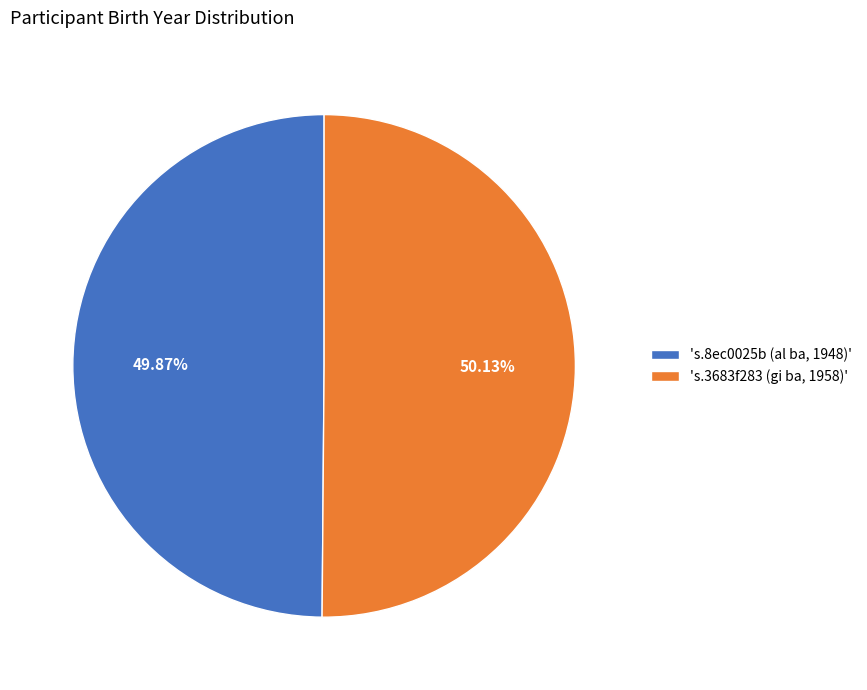

Rank the categories by value from highest to lowest.

's.3683f283 (gi ba, 1958)', 's.8ec0025b (al ba, 1948)'